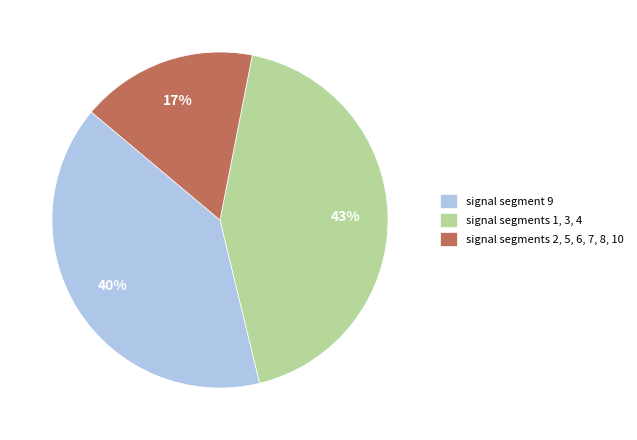

Is the sum of signal segment 9 and signal segments 2, 5, 6, 7, 8, 10 greater than half?

Yes